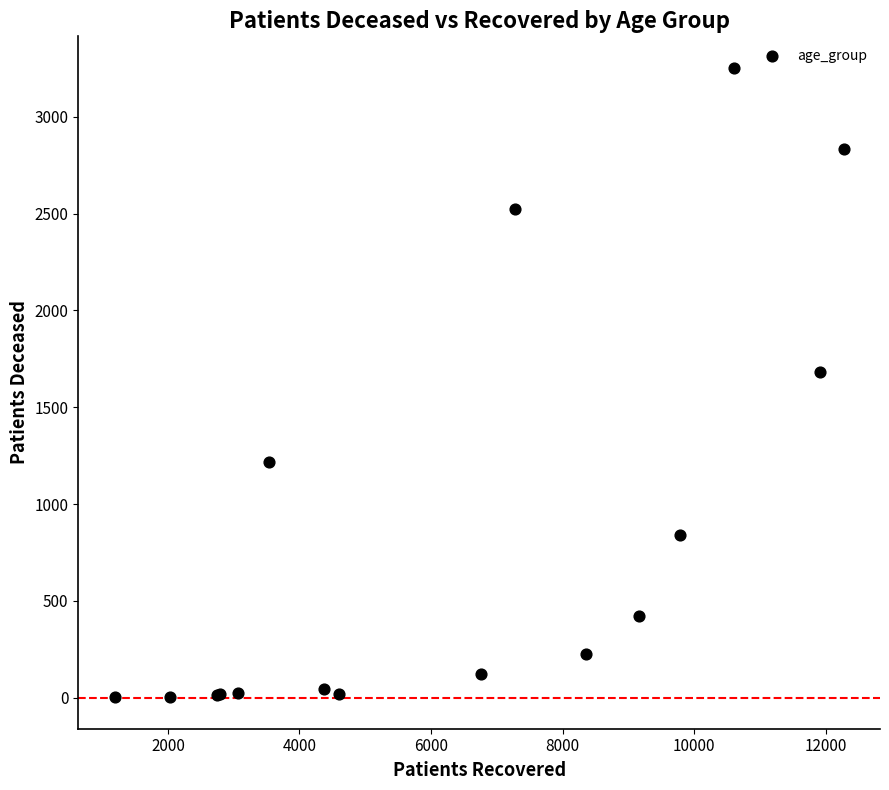

What Y value in the scatter plot is closest to 1628?

1682